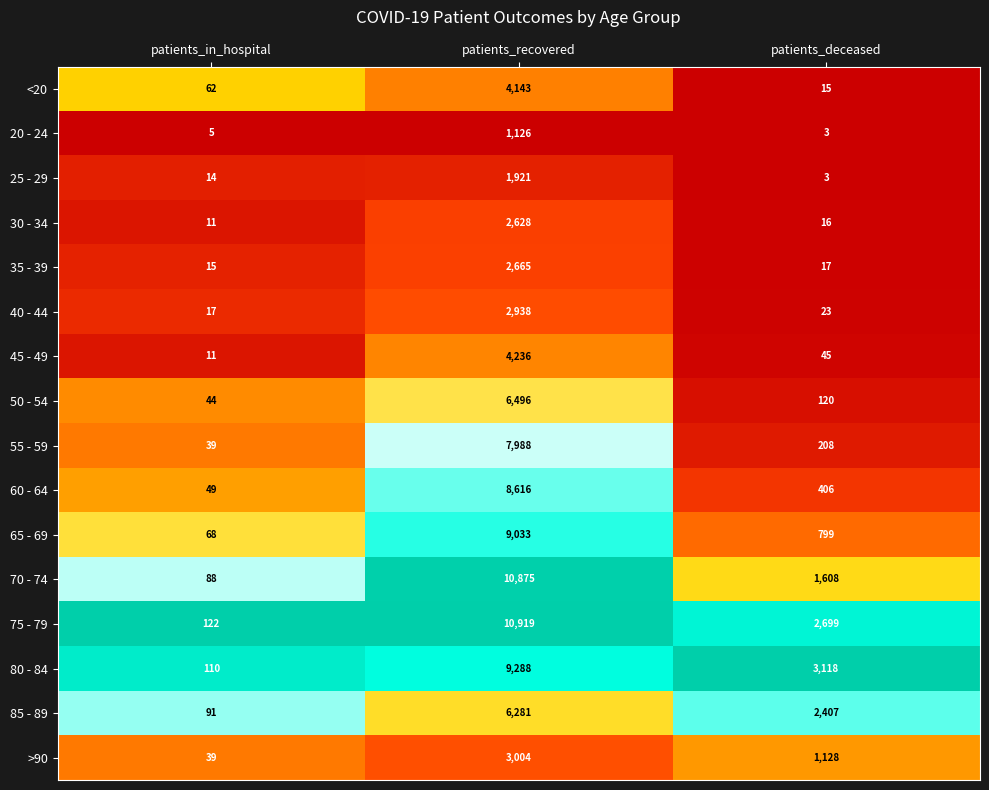

Is it true that 30 - 34 equals 11 at patients_in_hospital?

True